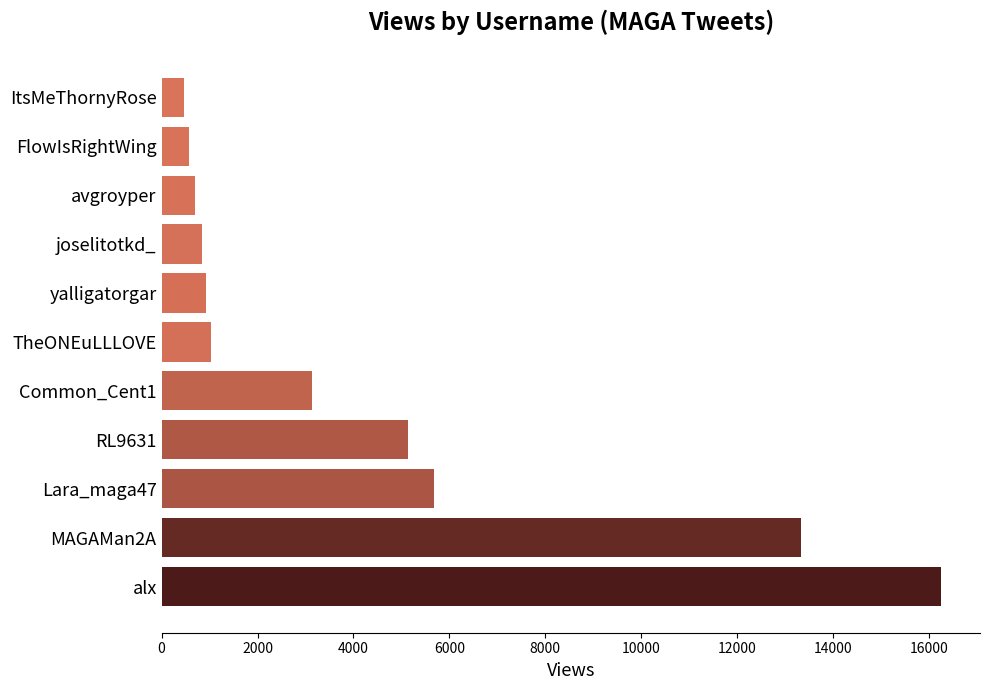

What is the change in value from MAGAMan2A to FlowIsRightWing?

-12776